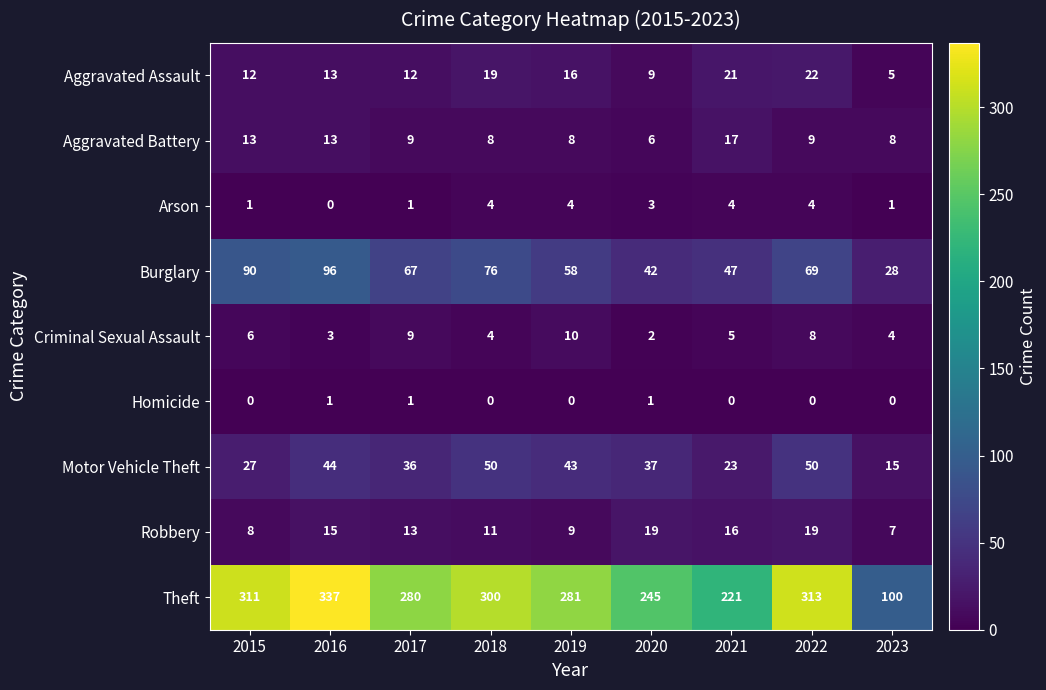

How many data points does each series have?

9